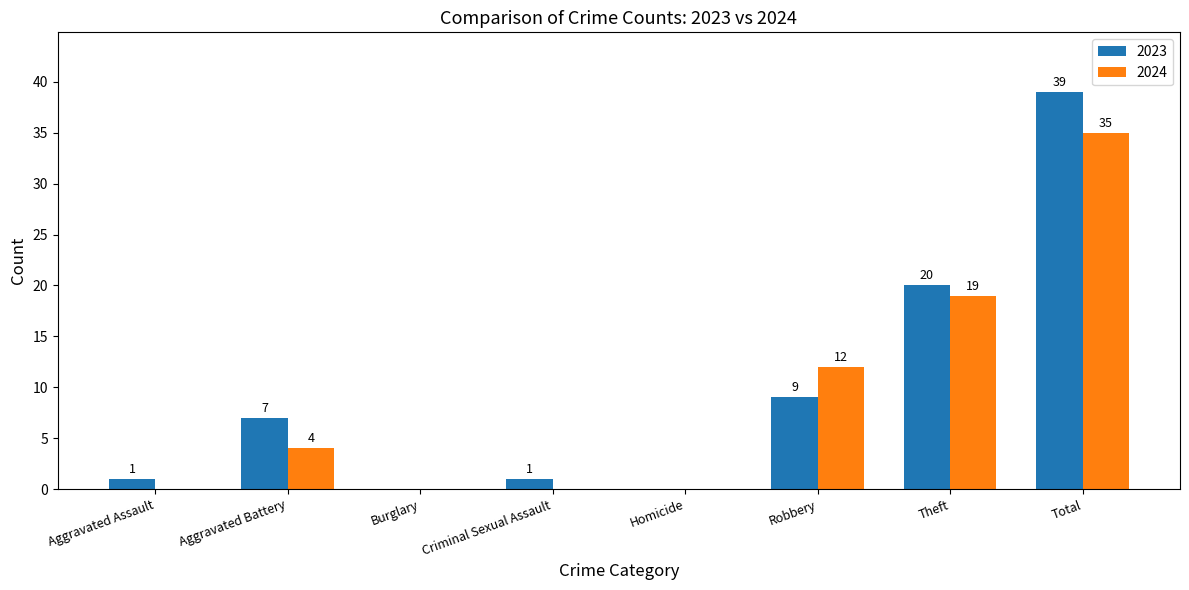

At which label is 2024 closest to 17?

Theft